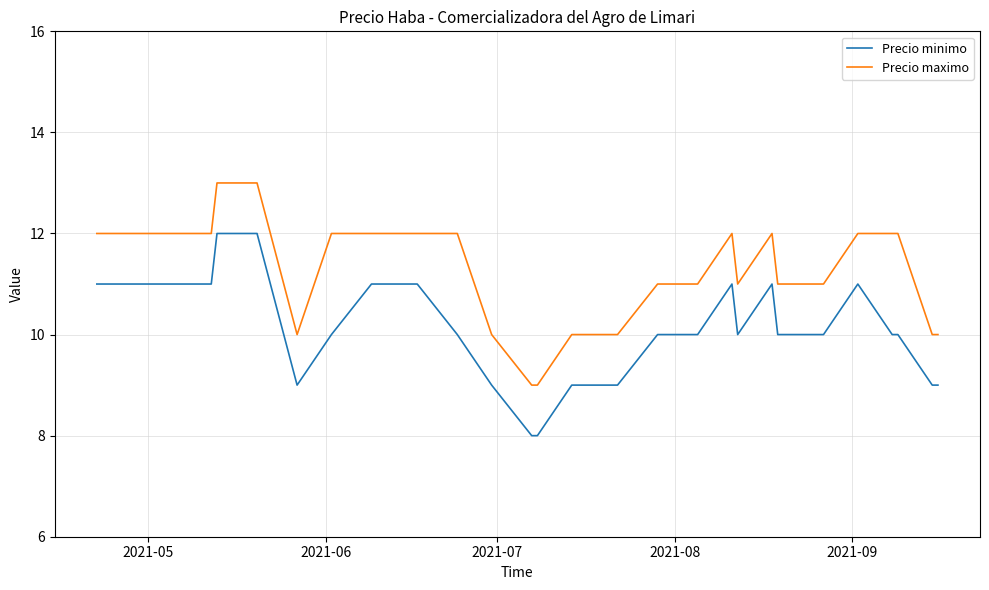

What is the lowest value of the Precio minimo series?

8